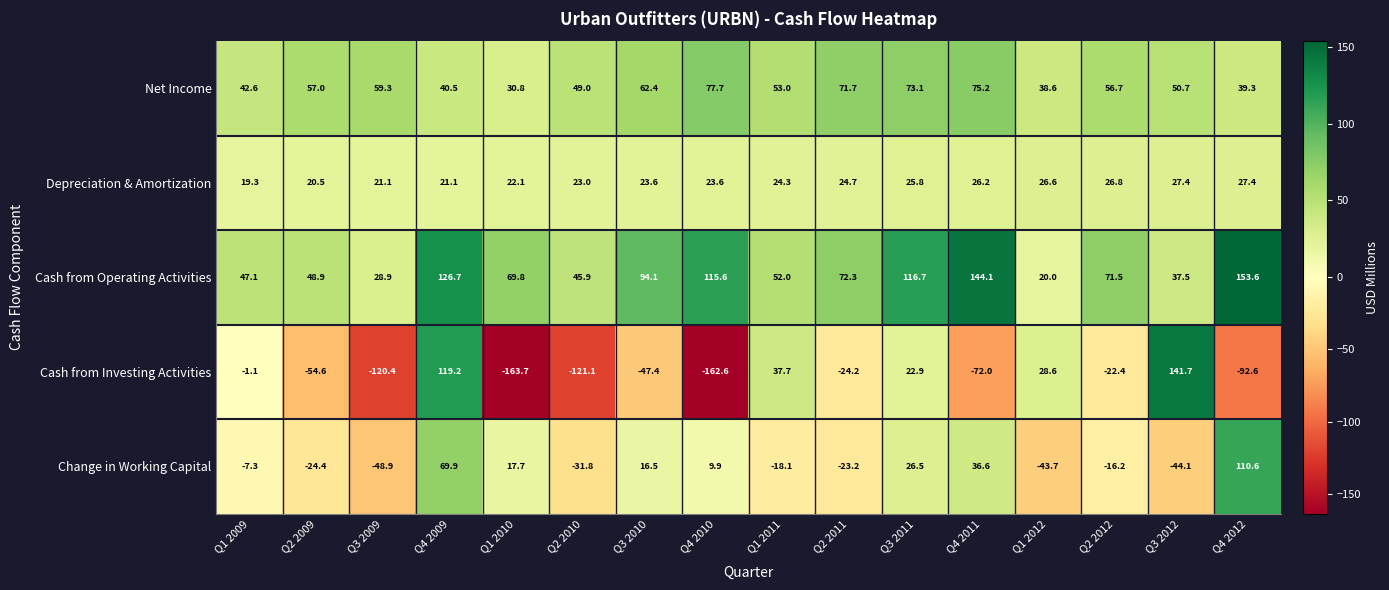

True or false: Cash from Investing Activities has a value of -24.2 at Q2 2011.

True